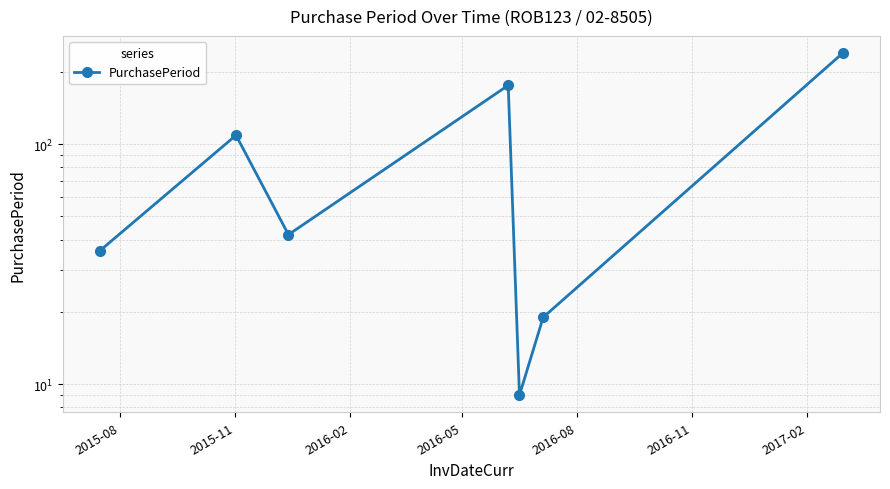

What is the approximate value at 2015-08, to the nearest 50?

50